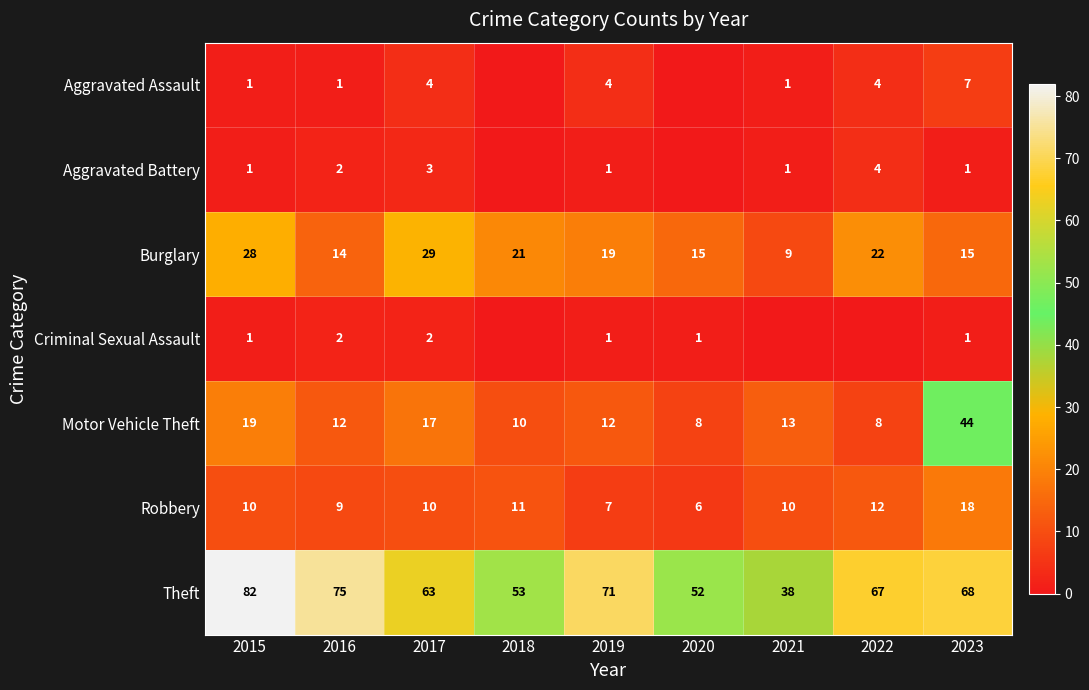

Where is Motor Vehicle Theft nearest to the value 26?

2015